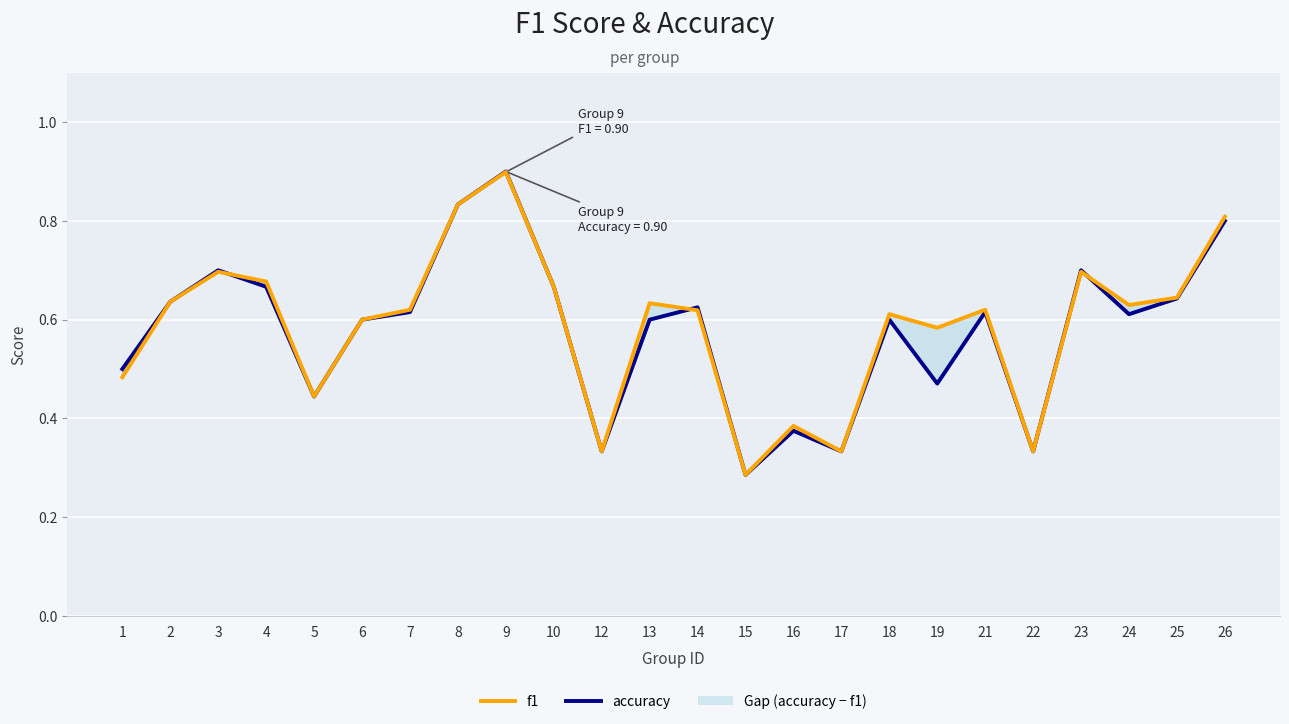

Is the value of f1 at 3 greater than the value of accuracy at 5?

Yes